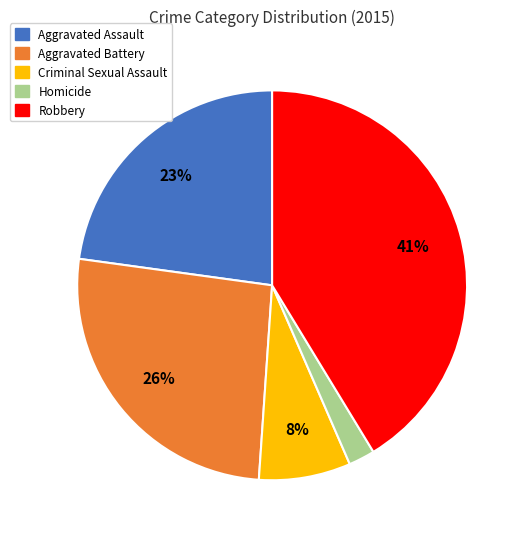

Combined, do Aggravated Battery and Homicide account for over 50%?

No